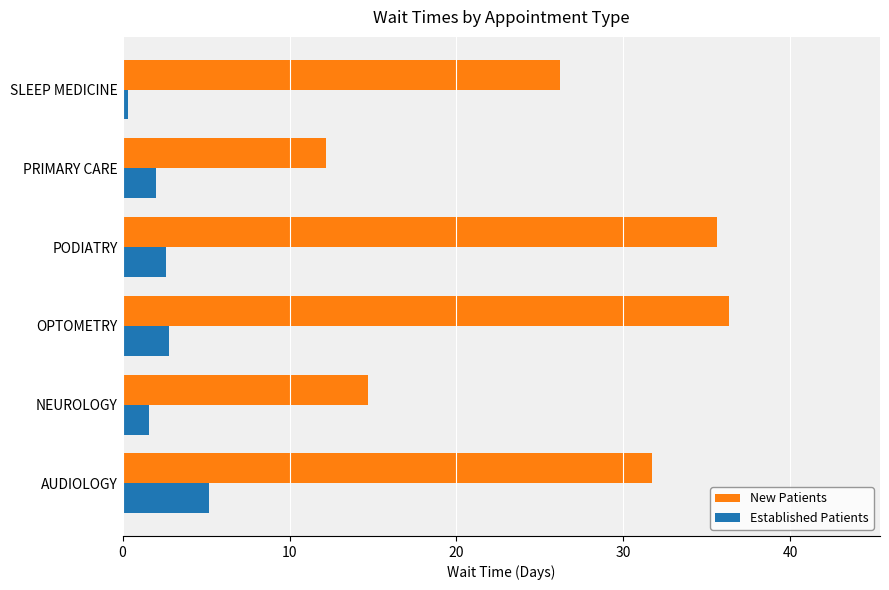

List the series in order of their peak value, highest first.

New Patients, Established Patients